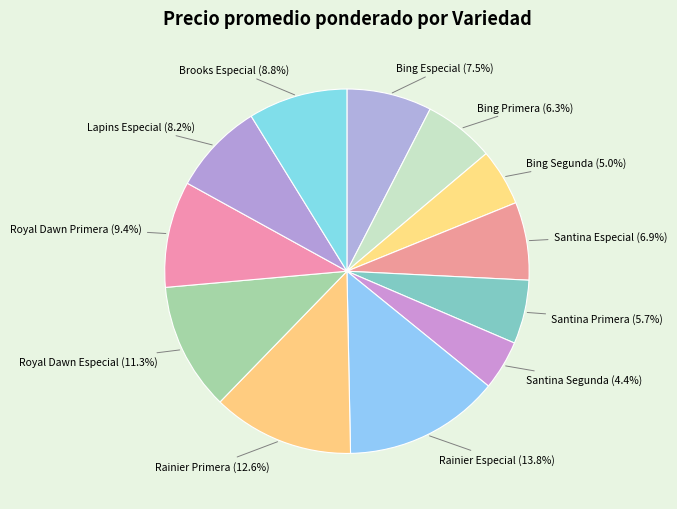

How much of the chart is everything except Bing Primera?

93.7%